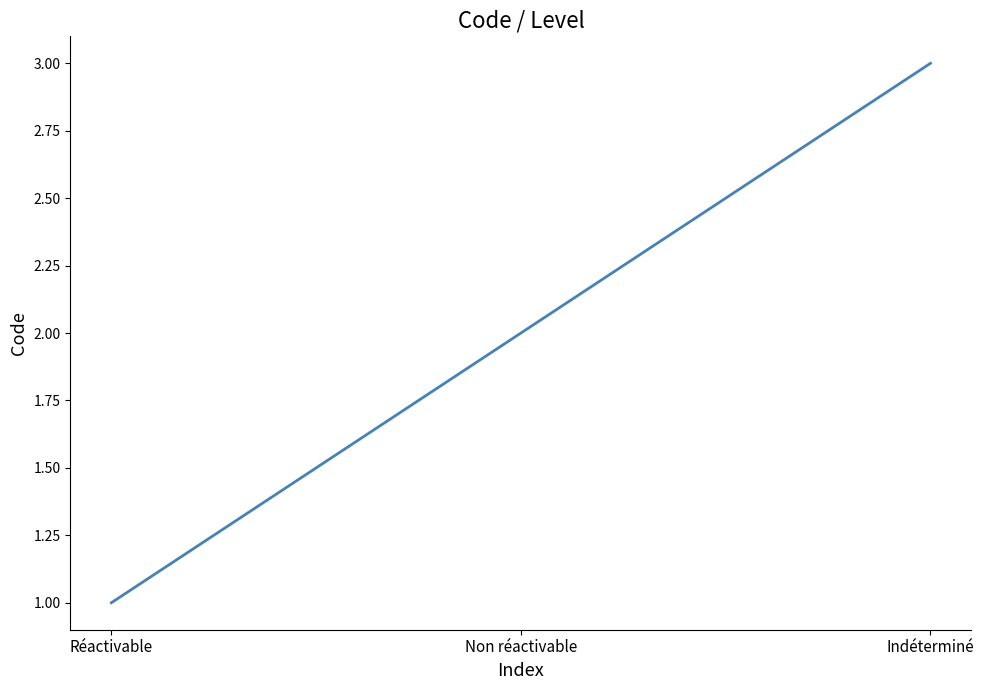

Rank the categories by value from highest to lowest.

Indéterminé, Non réactivable, Réactivable